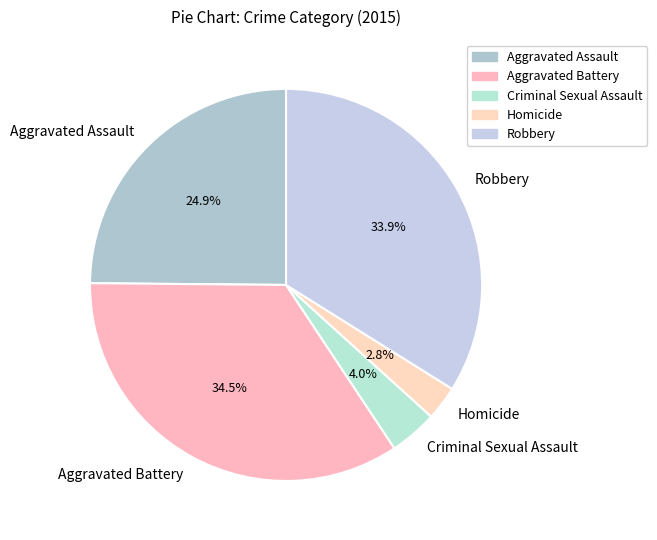

Which has a higher value, Homicide or Aggravated Battery?

Aggravated Battery